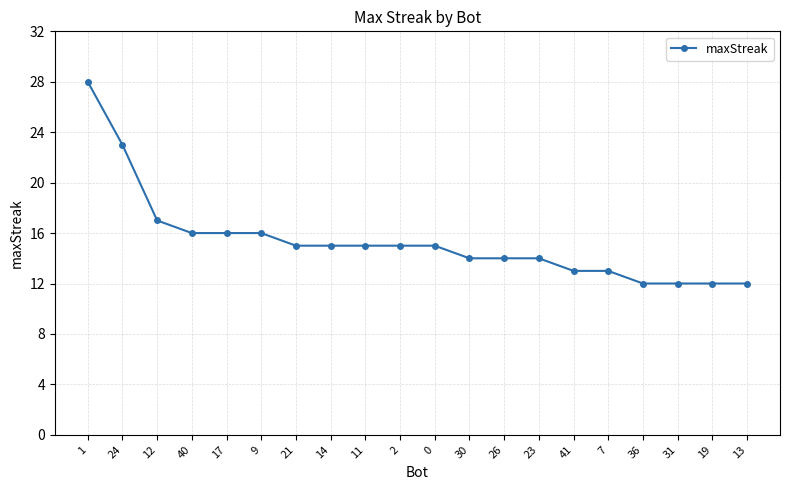

Count the number of data series in this chart.

1